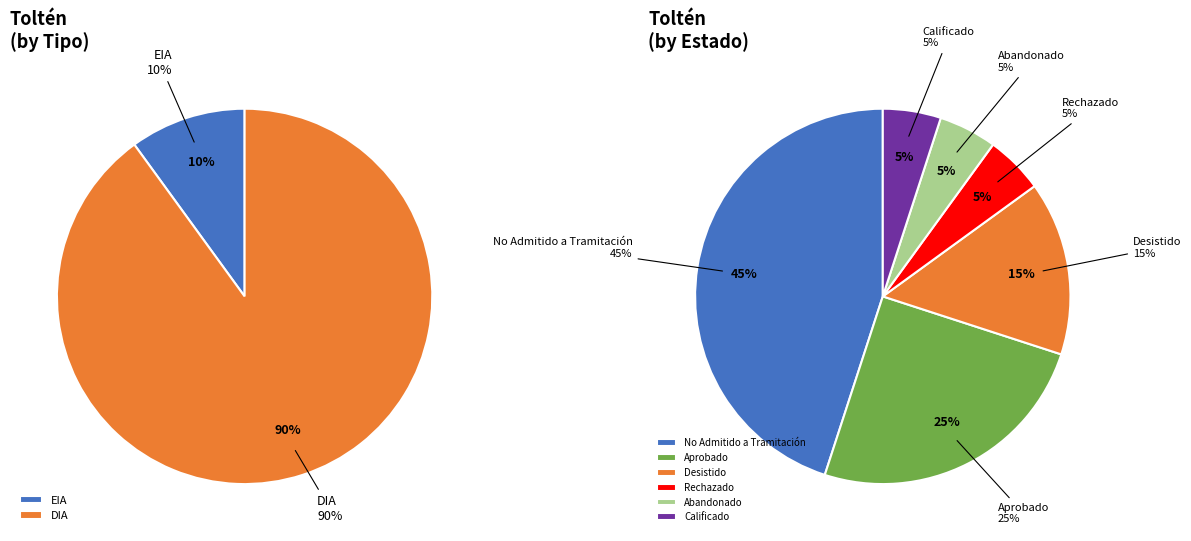

To the nearest percent, what portion does EIA represent?

10%